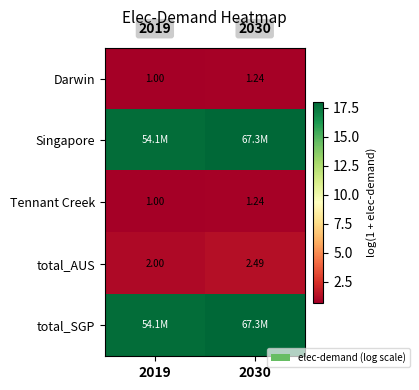

Which has a higher value, 2030 or 2019?

2030